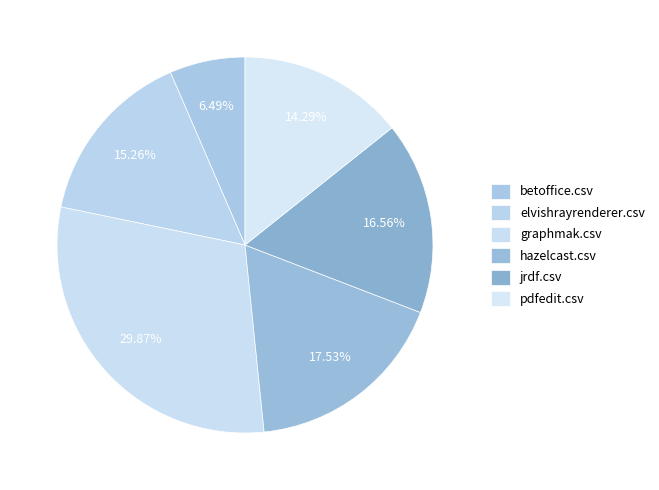

Rank the categories by value from highest to lowest.

graphmak.csv, hazelcast.csv, jrdf.csv, elvishrayrenderer.csv, pdfedit.csv, betoffice.csv